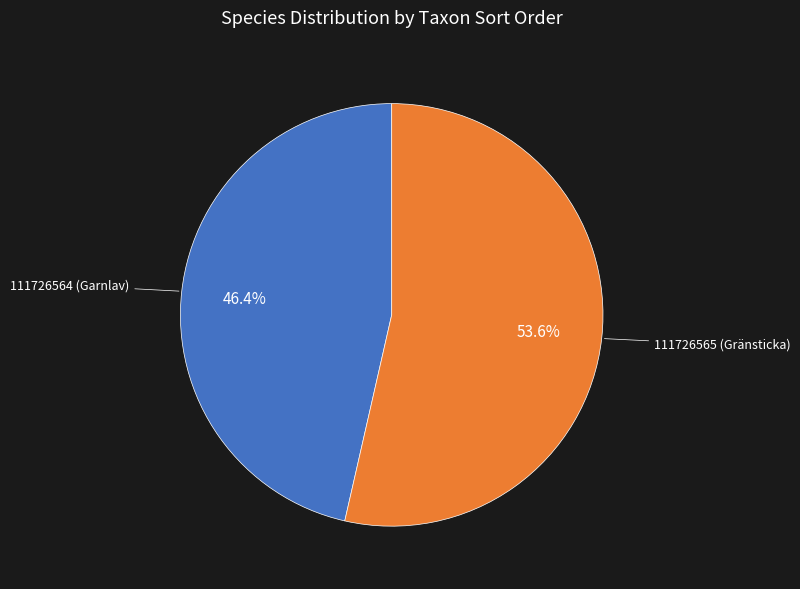

What is the largest slice in the pie chart?

111726565 (Gränsticka)